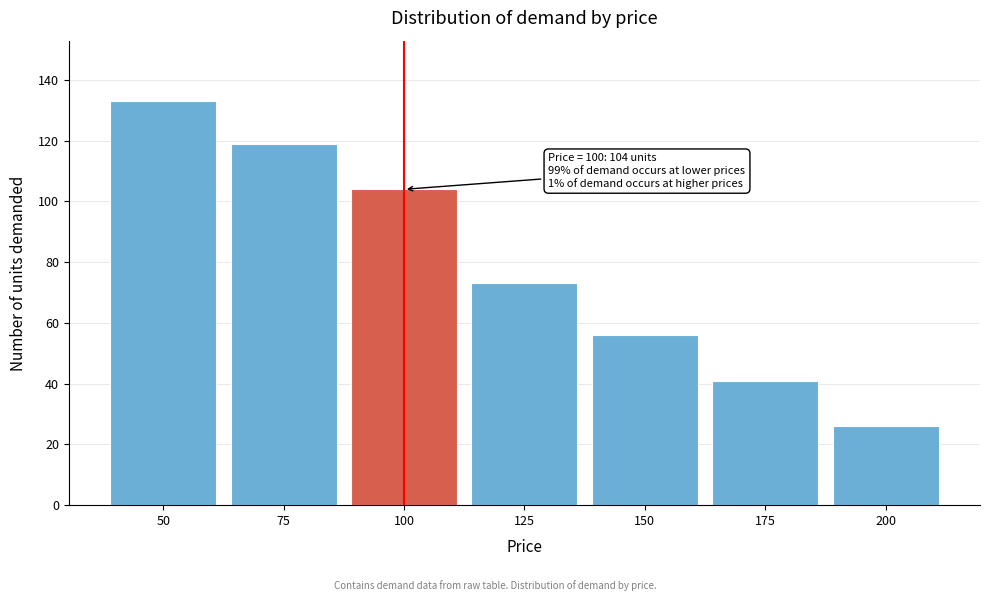

Reading left to right, list all the values displayed in this chart.

133	119	104	73	56	41	26